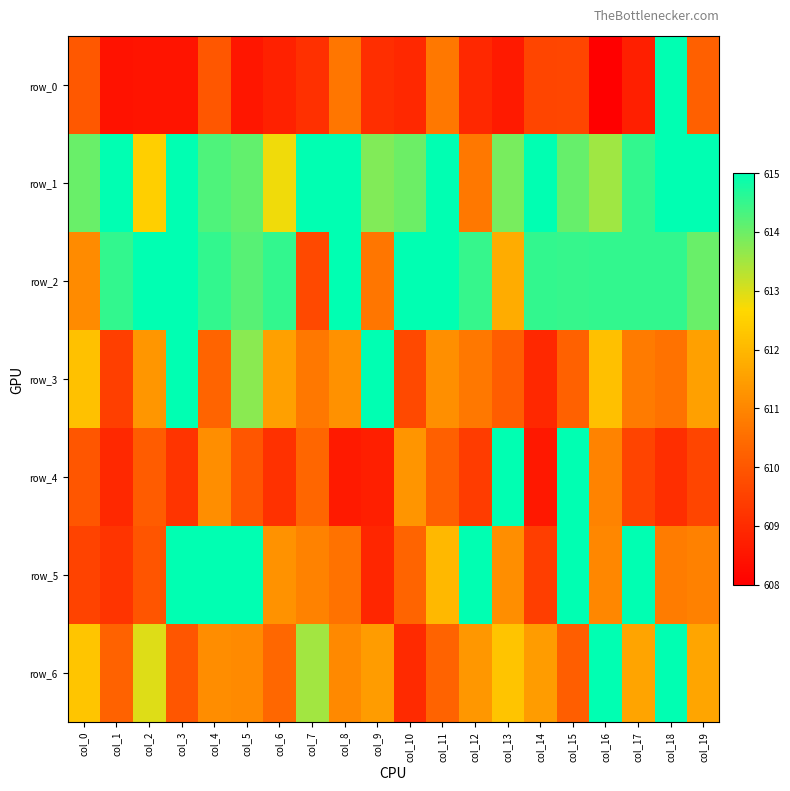

Reading left to right, list all the values displayed in this chart.

row_0: 610.0	608.4	608.5	608.5	610.0	608.5	608.8	609.1	610.7	609.1	608.9	610.7	608.9	608.6	609.6	609.6	608.0	608.7	615.0	610.2
row_1: 614.0	615.0	612.5	615.0	614.3	614.1	612.8	615.0	615.0	613.8	614.0	615.0	610.7	613.9	615.0	614.1	613.5	614.5	615.0	615.0
row_2: 611.1	614.5	615.0	615.0	614.5	614.2	614.5	609.7	615.0	610.7	615.0	615.0	614.5	611.8	614.5	614.5	614.5	614.5	614.5	614.0
row_3: 612.2	609.5	611.3	615.0	610.3	613.7	611.5	610.7	611.2	615.0	609.7	611.2	610.7	610.1	608.9	610.2	612.2	610.8	610.6	611.5
row_4: 610.0	609.0	610.1	609.2	611.2	610.0	609.1	610.3	608.6	608.7	611.3	610.2	609.4	615.0	608.6	615.0	610.9	609.6	609.1	609.6
row_5: 609.6	609.2	609.9	615.0	615.0	615.0	611.2	610.9	610.6	608.9	610.3	612.0	615.0	611.2	609.4	615.0	611.0	615.0	610.8	610.9
row_6: 612.3	610.3	613.0	610.0	611.1	611.1	610.4	613.5	611.1	611.4	609.0	610.3	611.3	612.3	611.4	610.2	615.0	611.6	615.0	611.6